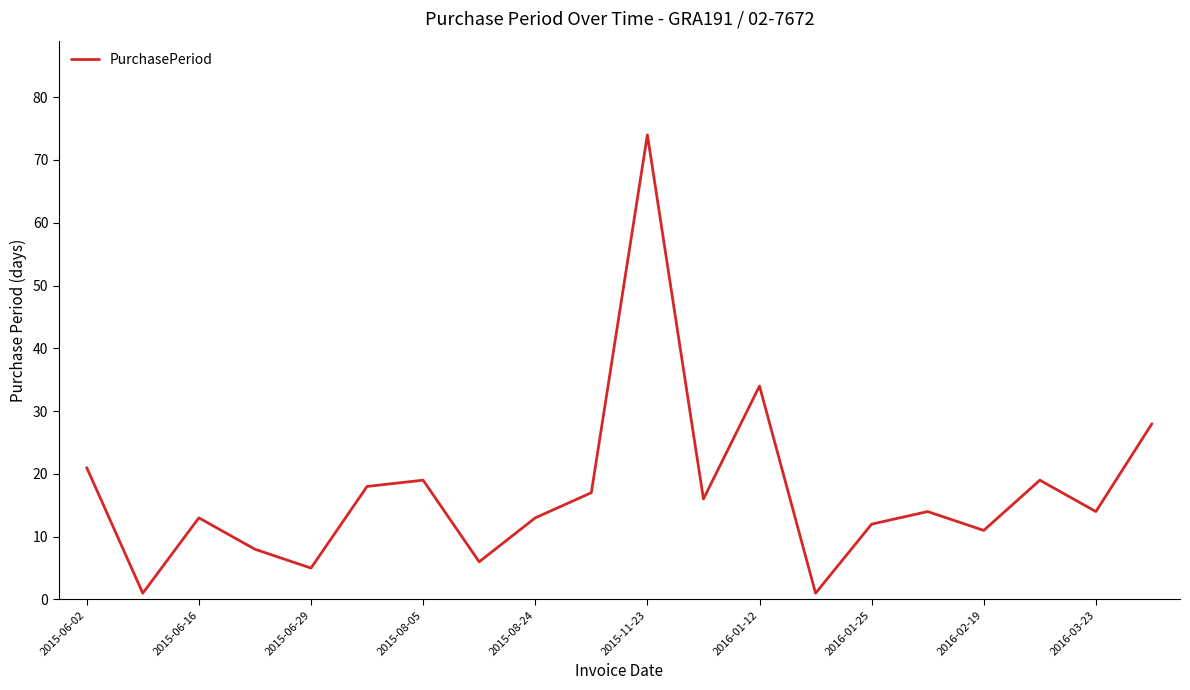

What is the maximum value shown in the chart?

74